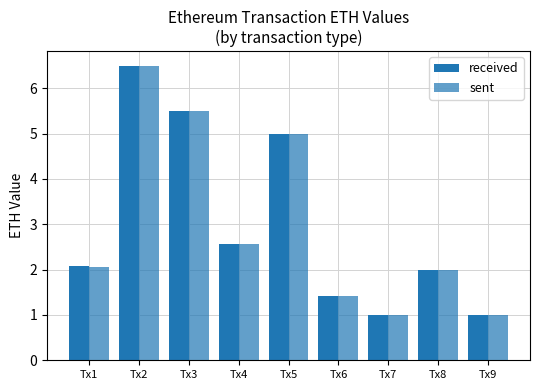

Where does the received series first go above 2?

Tx1